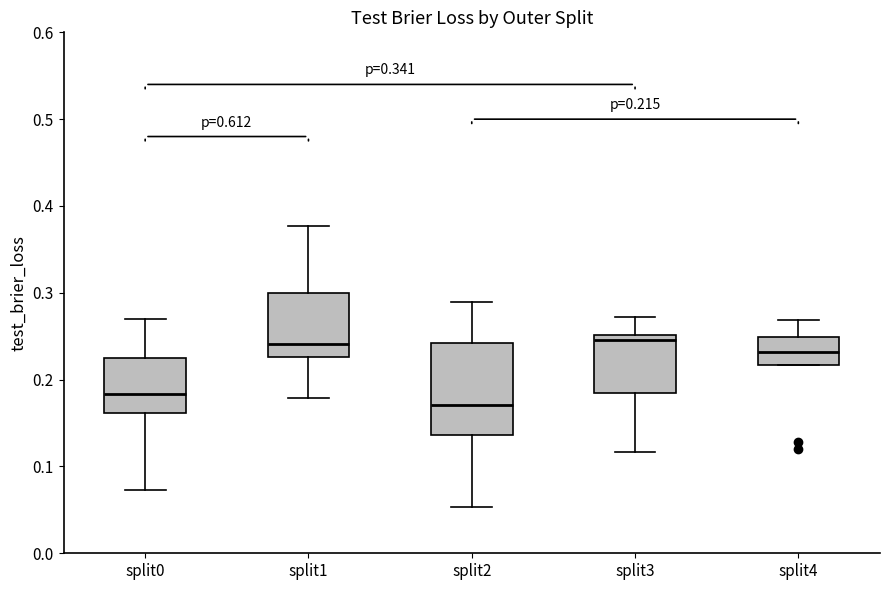

Which box is the tallest, from its lower edge to its upper edge?

split2